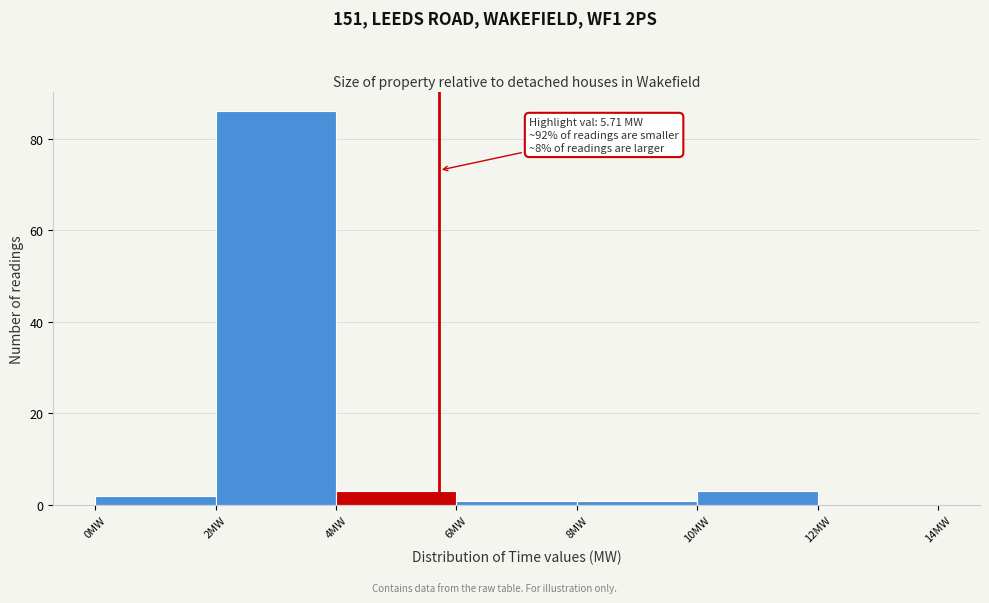

Over which range of the x-axis is the bar tallest?

2 to 4